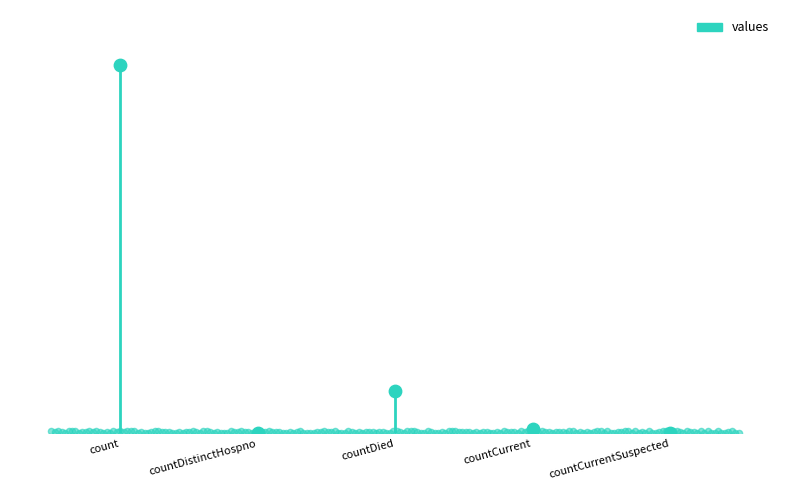

Between countDied and countDistinctHospno, which is larger?

countDied